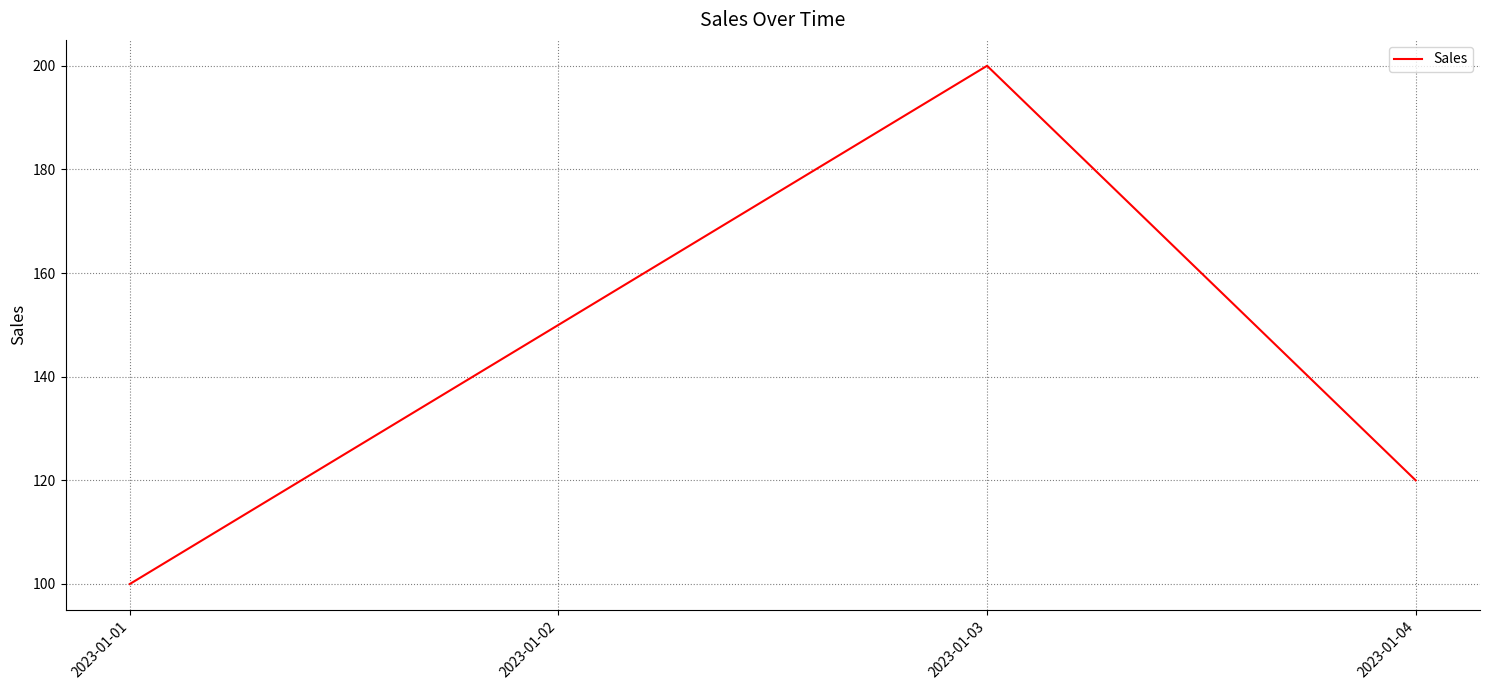

What is the approximate value at 2023-01-04?

120